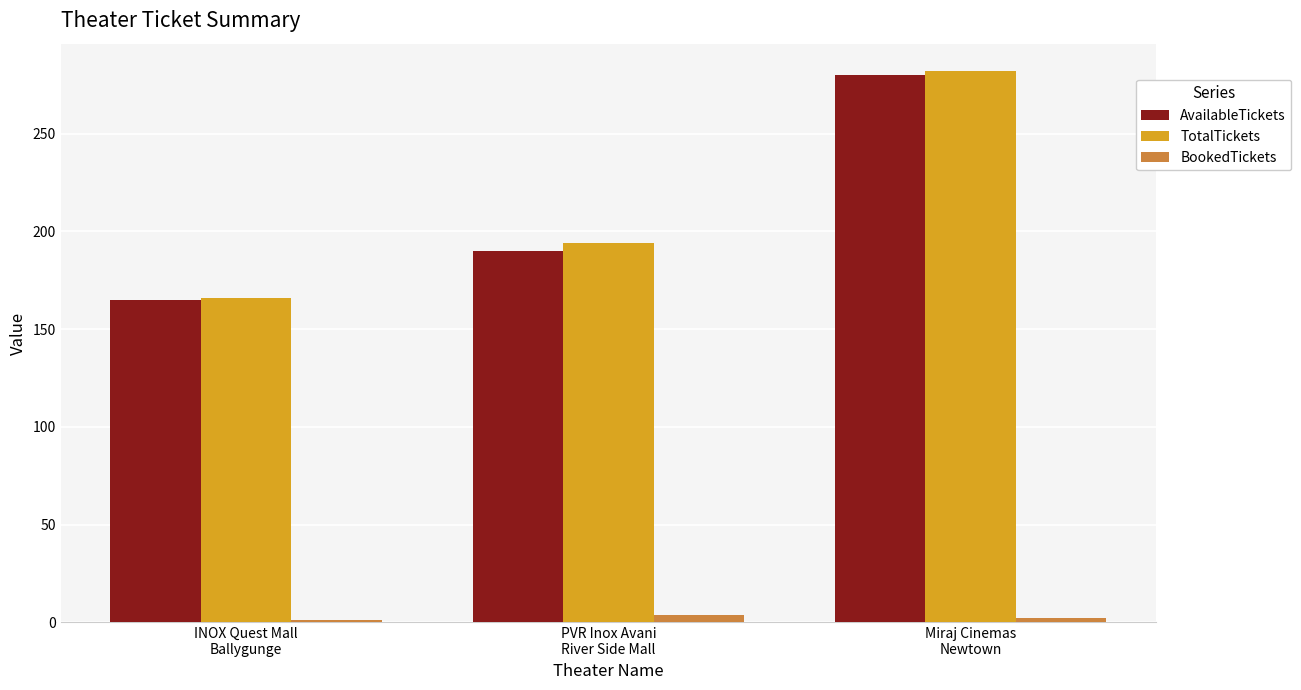

What are all the series names shown in the legend?

AvailableTickets, TotalTickets, BookedTickets